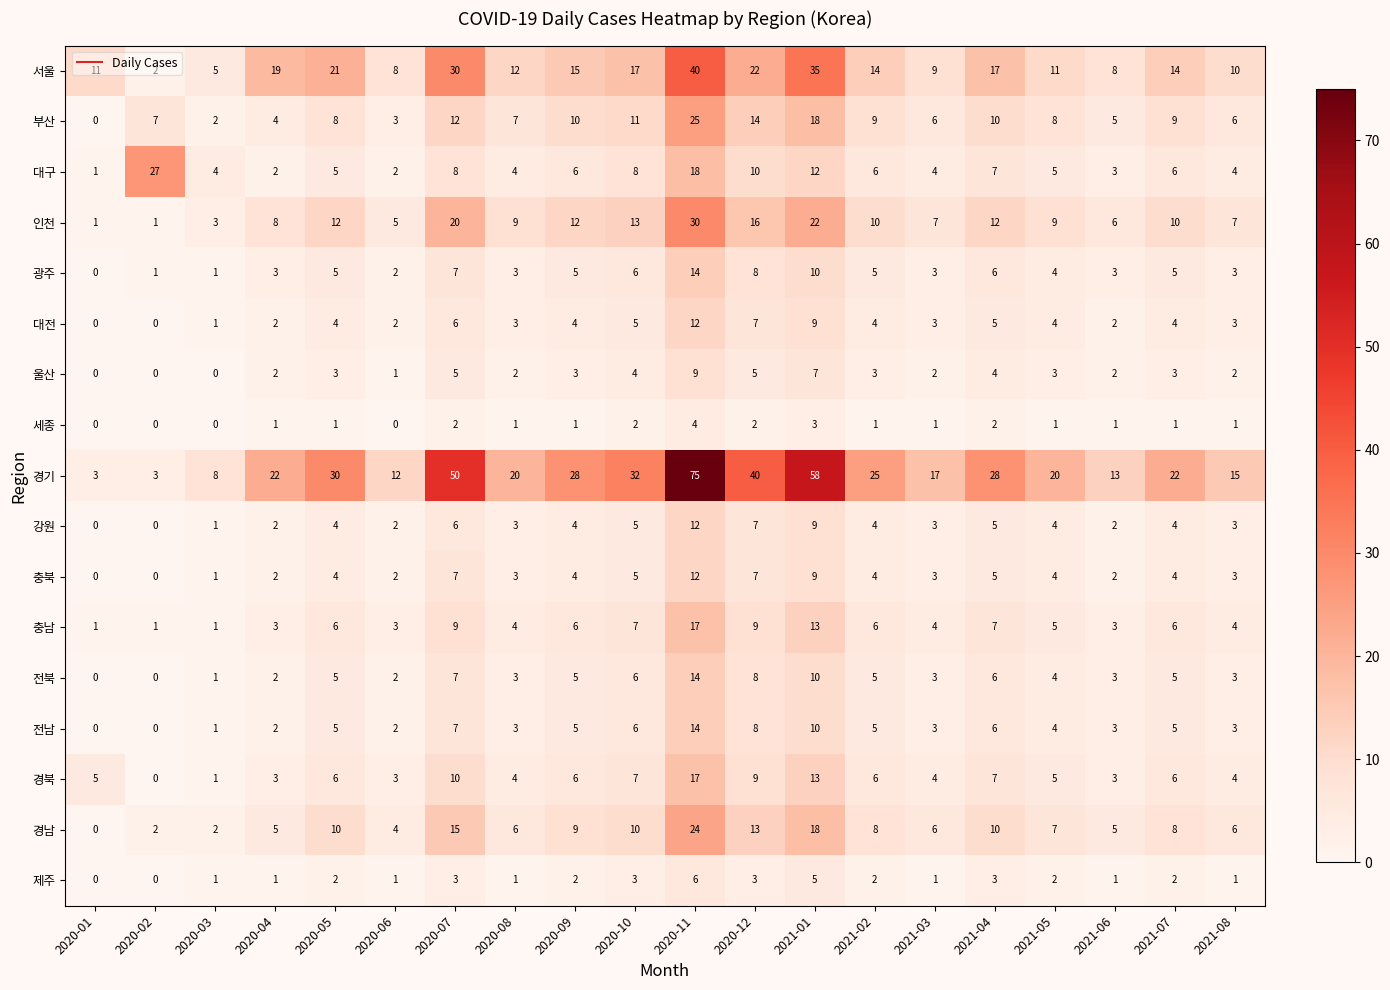

Is the value of 광주 at 2020-06 greater than the value of 서울 at 2020-07?

No